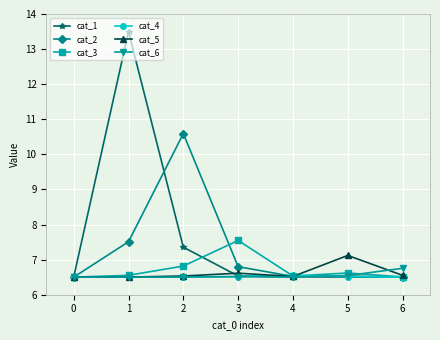

At which label does cat_3 reach its peak?

3